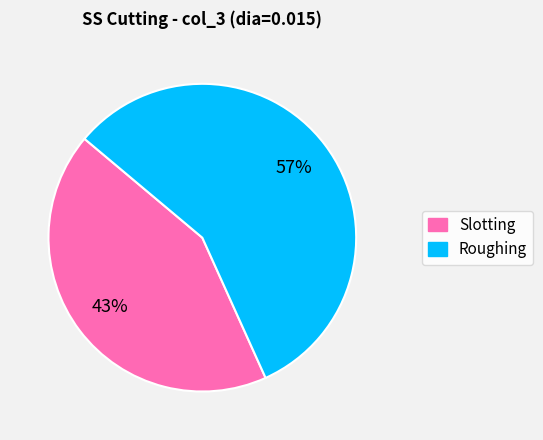

True or false: Slotting accounts for 43% of the total.

True